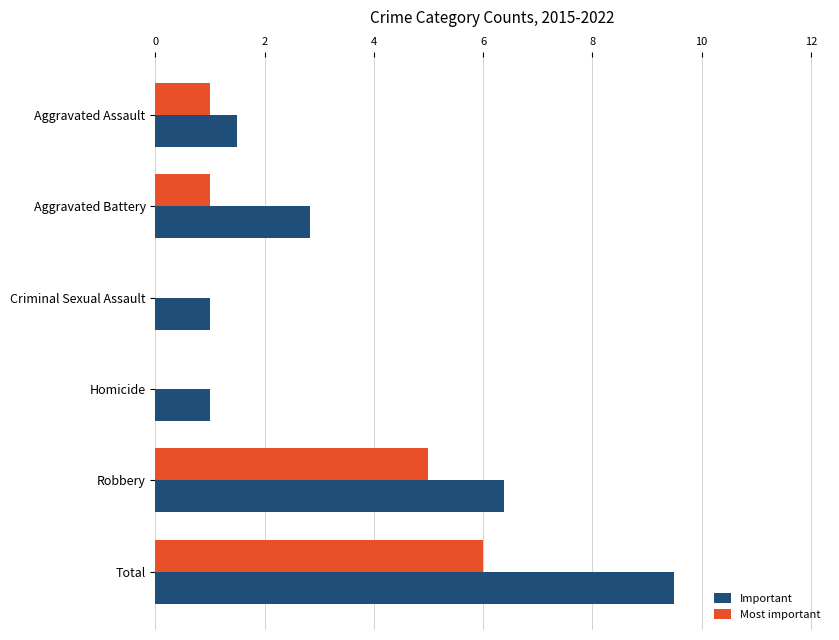

At which category is the sum across all series the highest?

Total